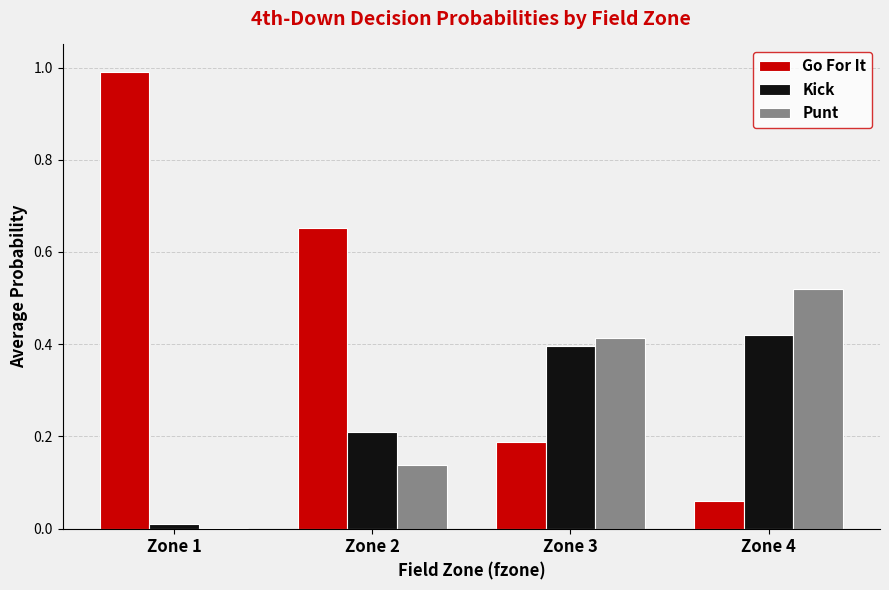

How many groups of bars are there?

4